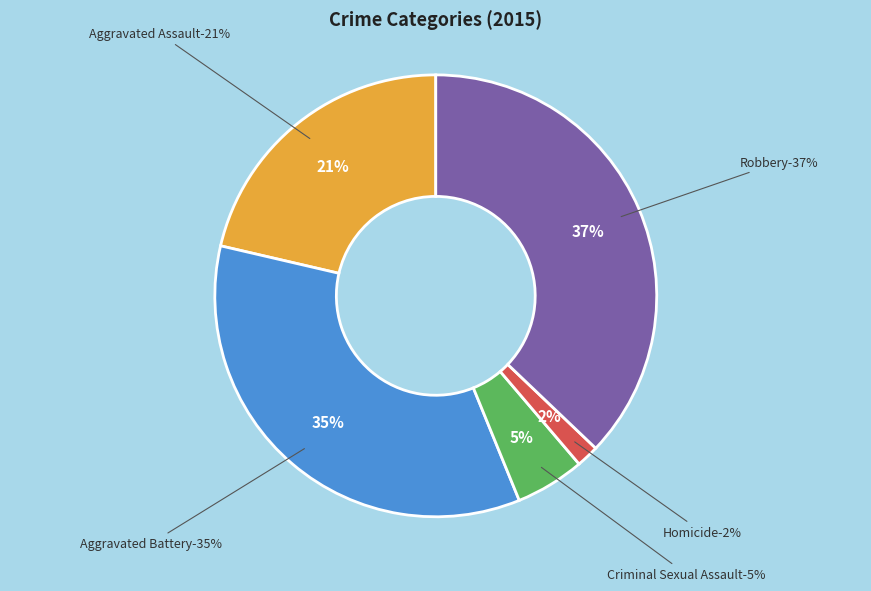

To the nearest percent, what portion does Homicide represent?

2%